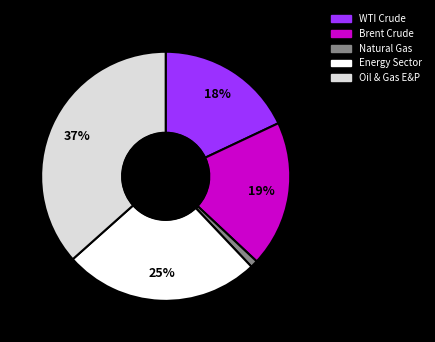

How many segments does this pie chart have?

5